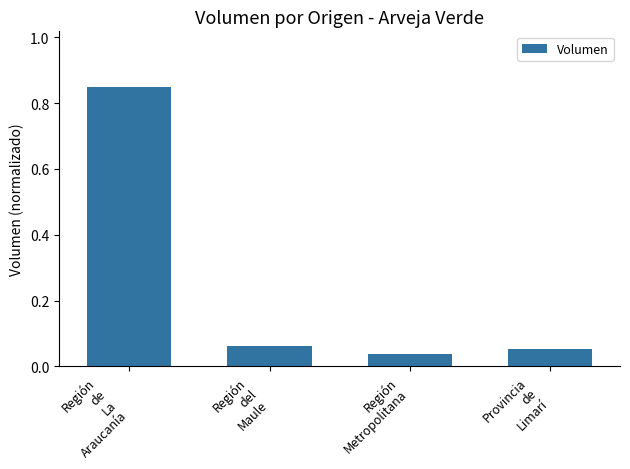

Where is the data nearest to the value 0?

Región
Metropolitana